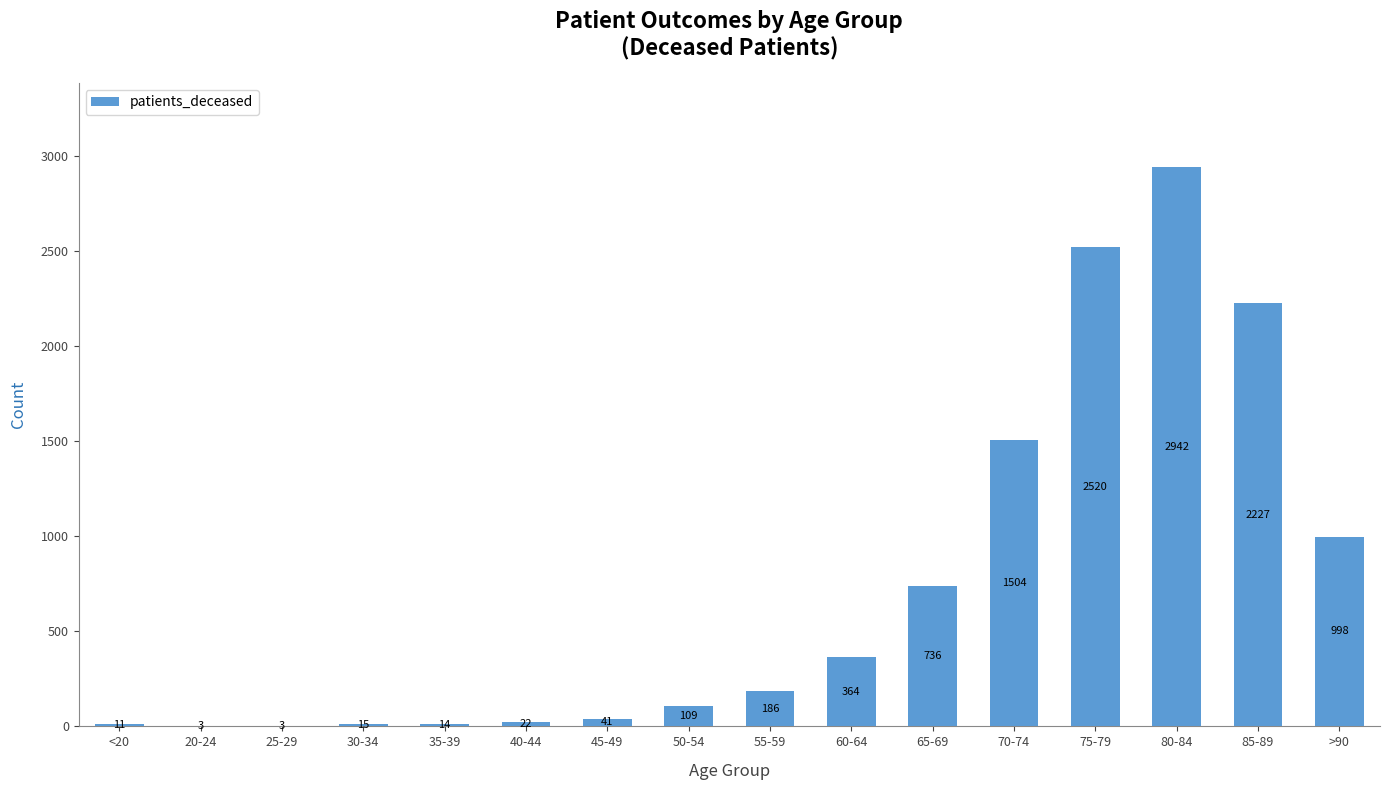

The chart shows a value of 2520 at 75-79. True or false?

True